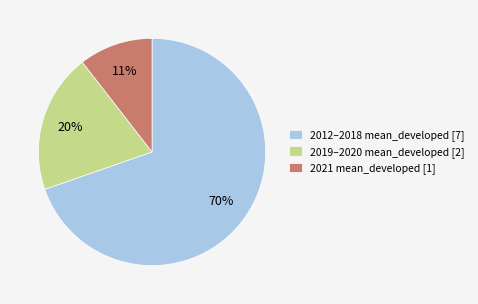

Which has a higher value, 2019–2020 mean_developed [2] or 2021 mean_developed [1]?

2019–2020 mean_developed [2]